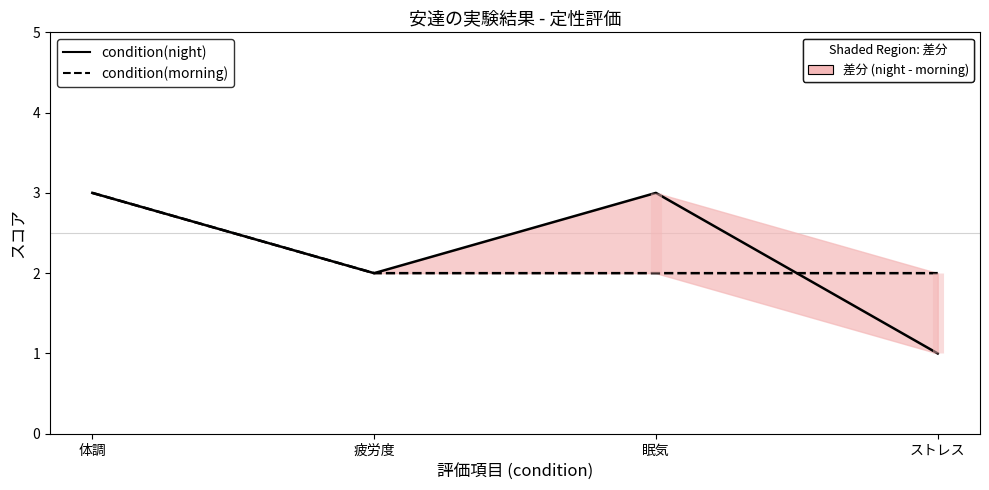

Reading left to right, list all the values displayed in this chart.

condition(night): 体調=3	疲労度=2	眠気=3	ストレス=1
condition(morning): 体調=3	疲労度=2	眠気=2	ストレス=2